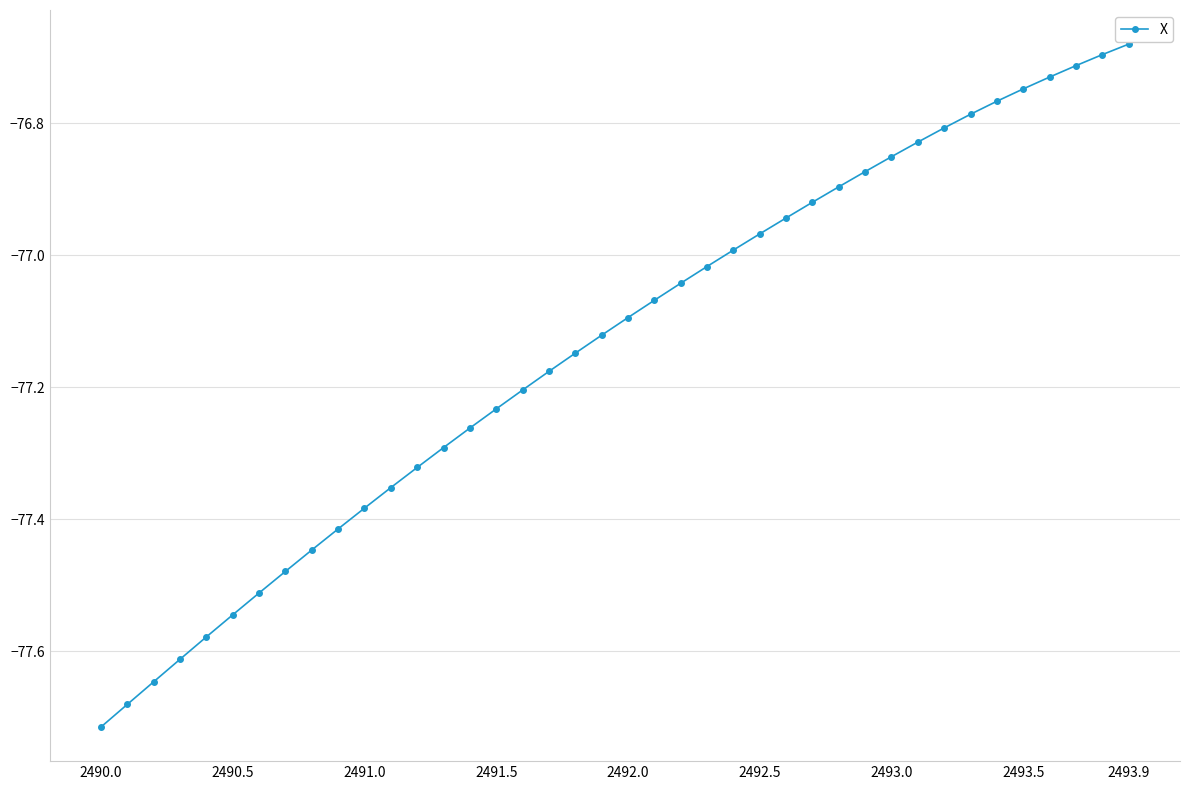

What is the difference between the maximum and second lowest values?

1.0